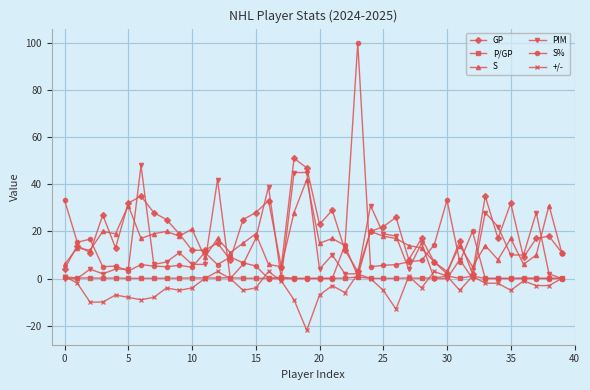

What is the average value of the S% series?

9.1